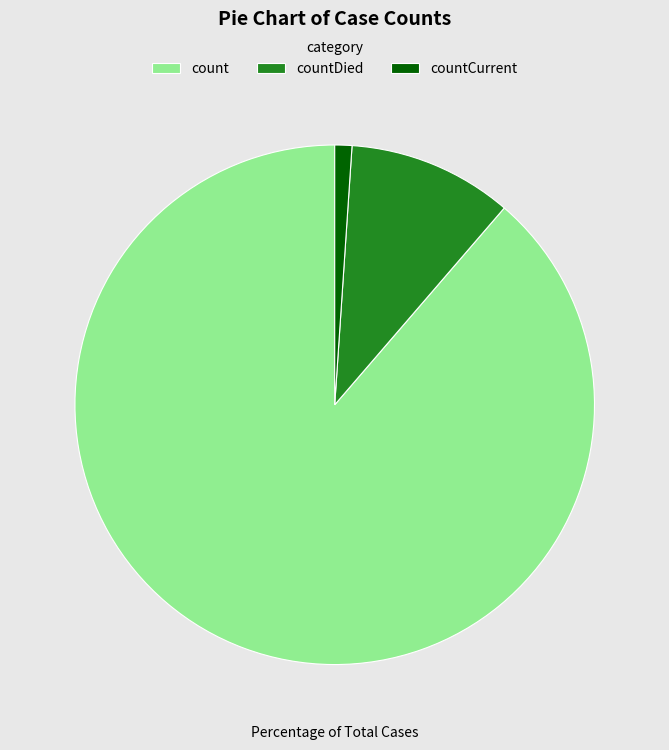

Is there any slice that represents more than half of the pie?

Yes